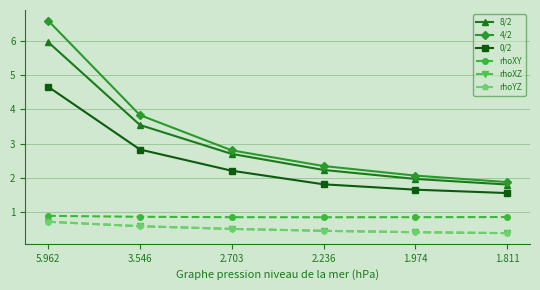

How many rhoYZ values are between 0 and 1?

6